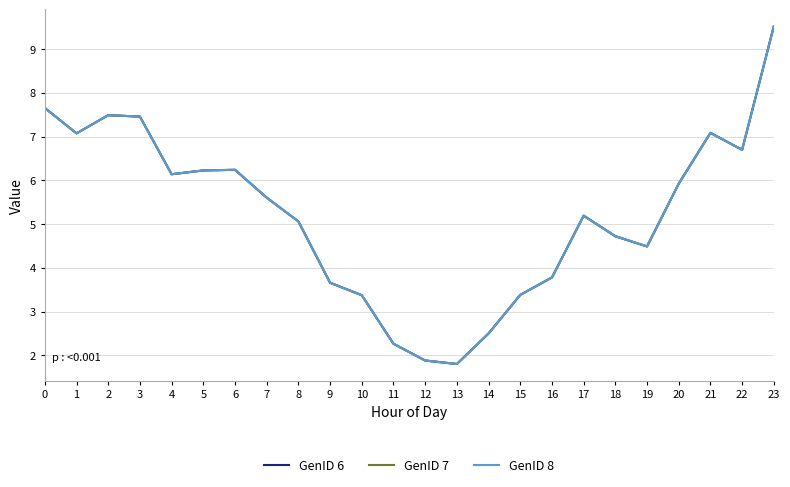

Does the chart have visible grid lines?

Yes